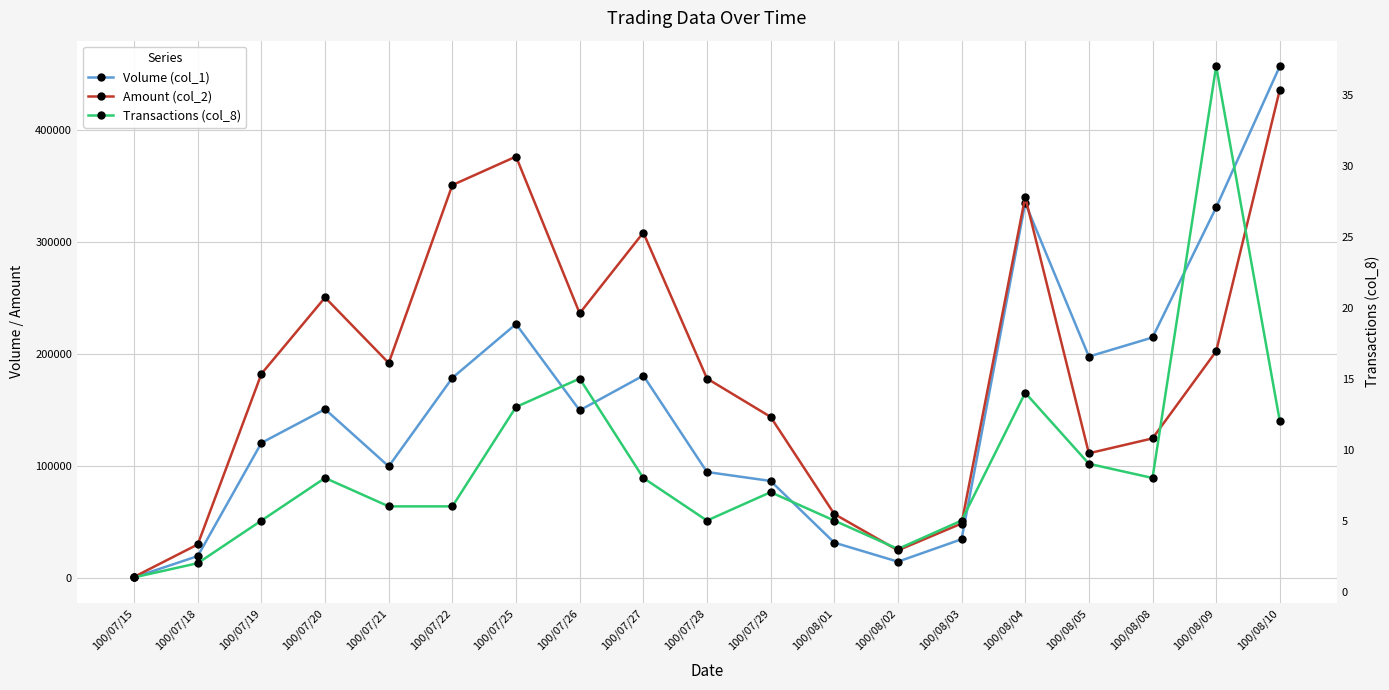

Where is Amount (col_2) nearest to the value 218745?

100/08/09